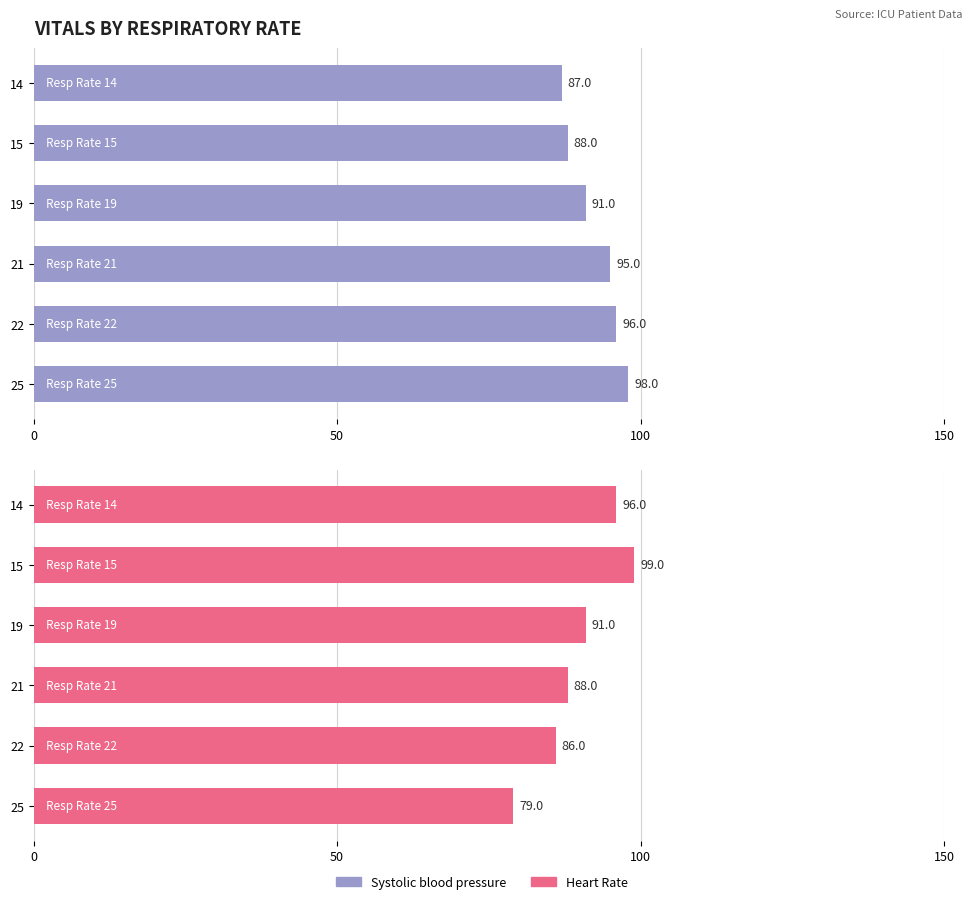

Count the Heart Rate values in the range 86 to 96.

4